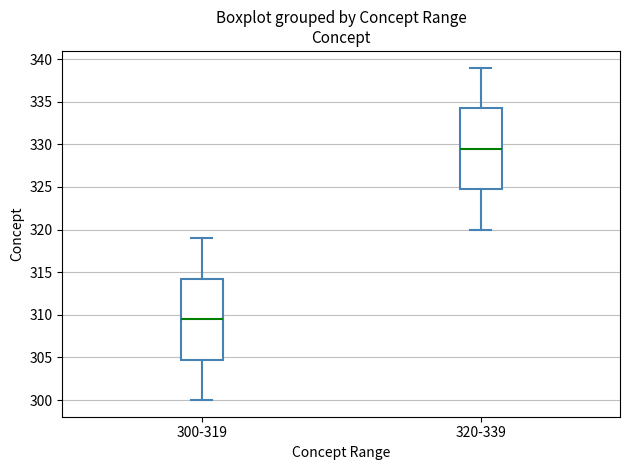

Reading left to right, read every box against the y-axis: the position of its median line, the range the box covers, and the ends of its whiskers. The values are not printed on the chart, so give them approximately, as read against the axis.

300-319: median 309.5, box 305.0 to 314.5, whiskers 300.0 to 319.0
320-339: median 329.5, box 325.0 to 334.5, whiskers 320.0 to 339.0